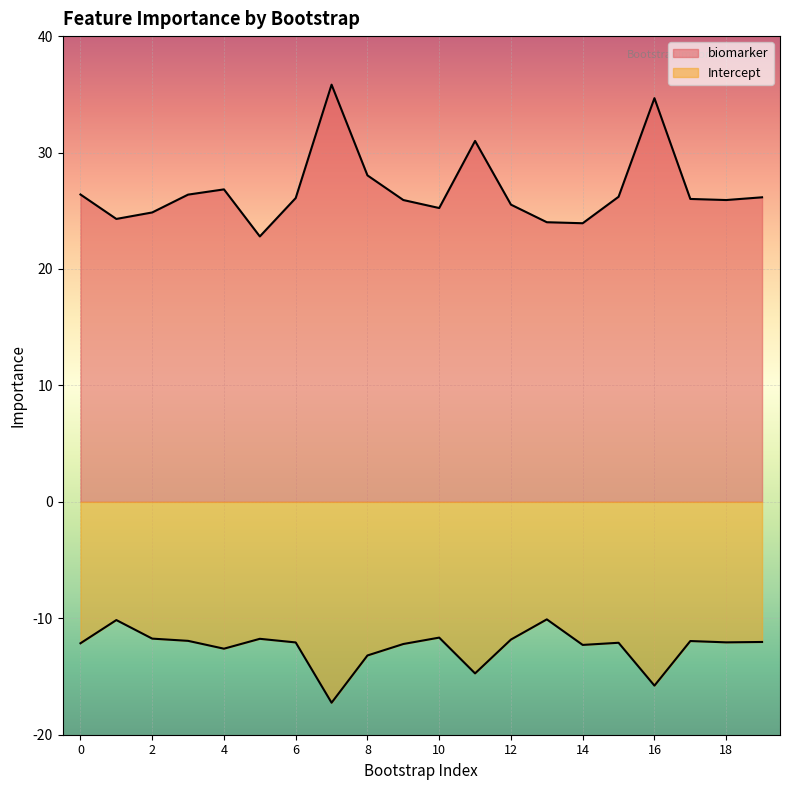

True or false: Intercept has a value of -15.7 at 12.

False